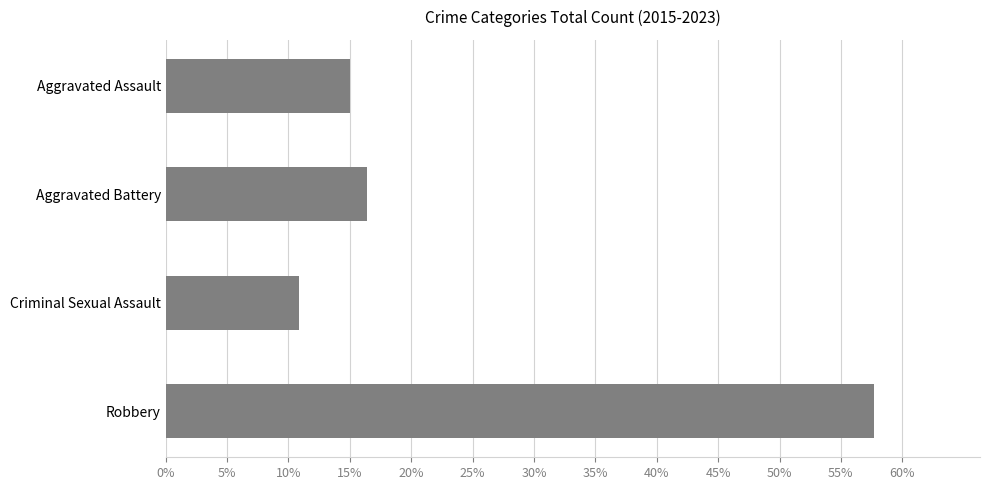

List the labels in order of value, largest first.

Robbery, Aggravated Battery, Aggravated Assault, Criminal Sexual Assault